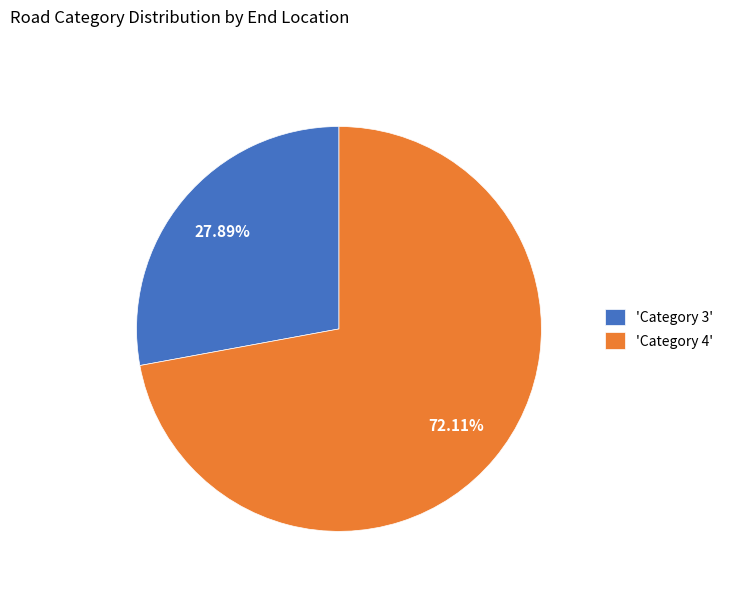

Is 'Category 4' the majority of the pie?

Yes